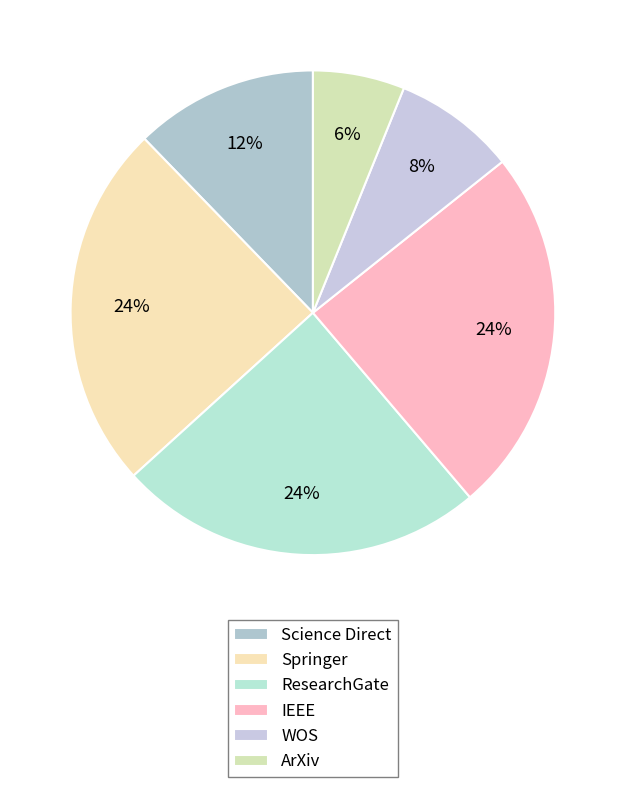

Count the number of slices in the pie.

6